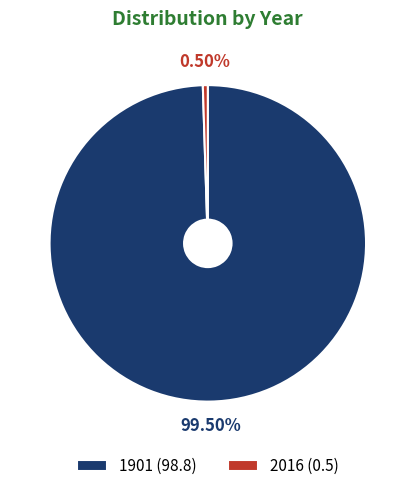

What is the largest slice in the pie chart?

1901